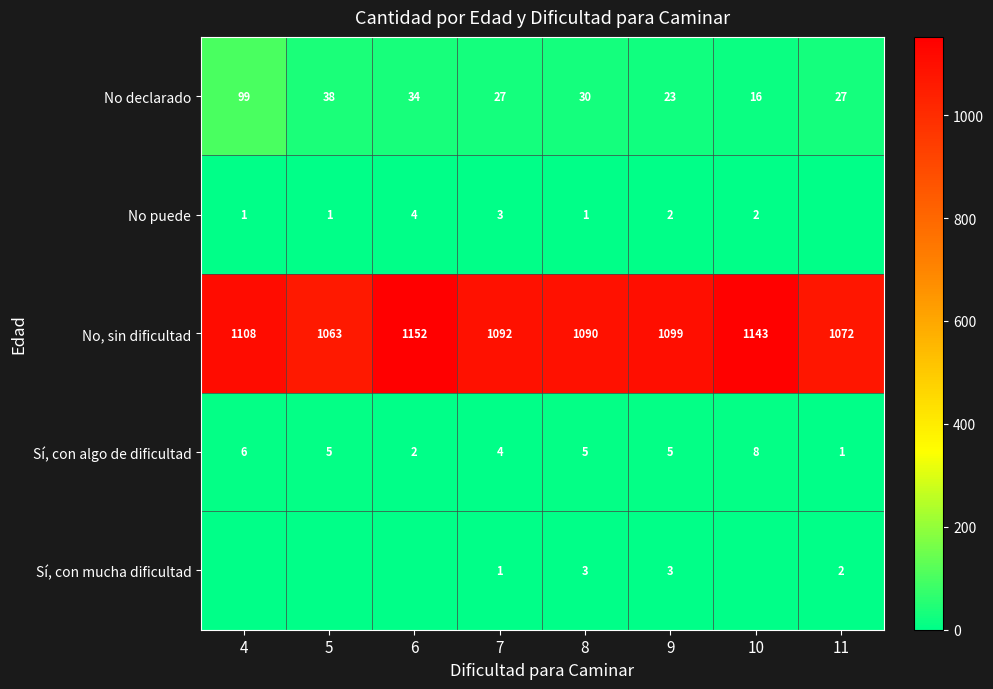

What is the difference between the highest and lowest values at 7?

1091